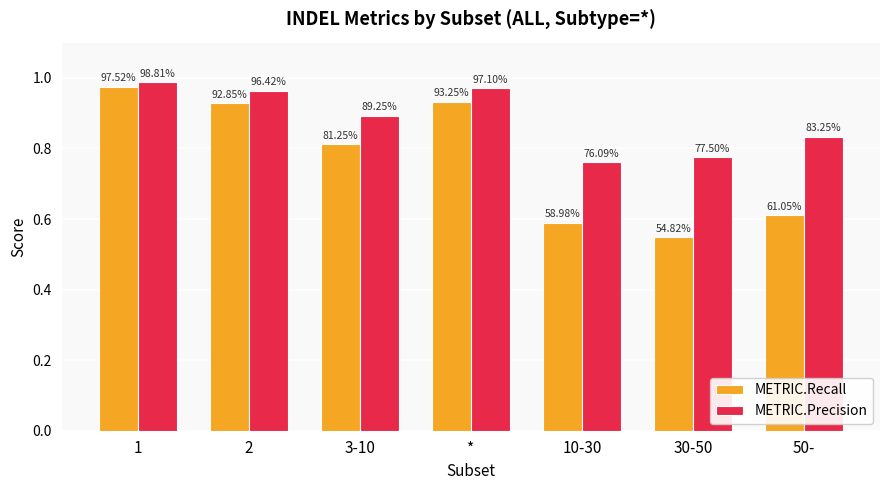

True or false: METRIC.Recall has a value of 0.4 at 10-30.

False